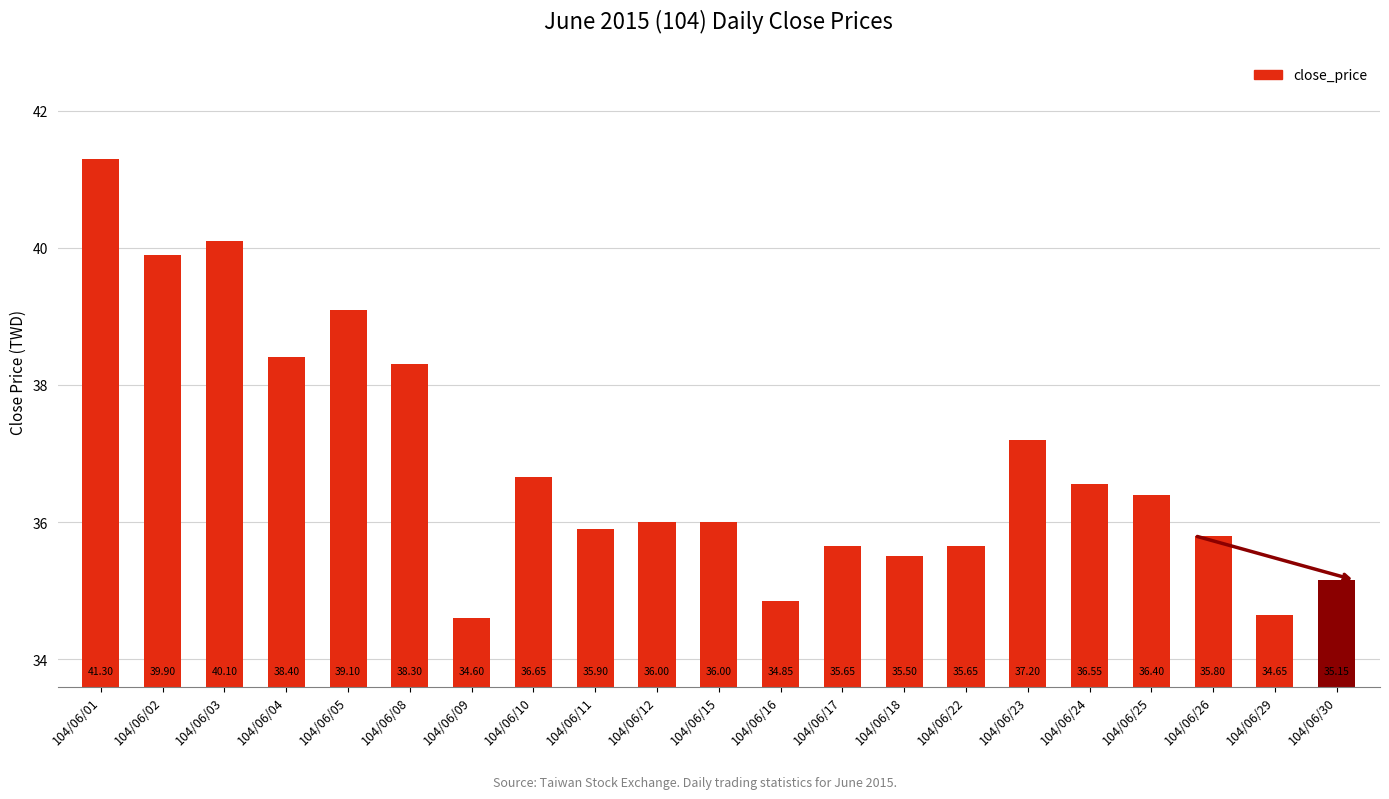

Which category has the highest value across all series?

104/06/01